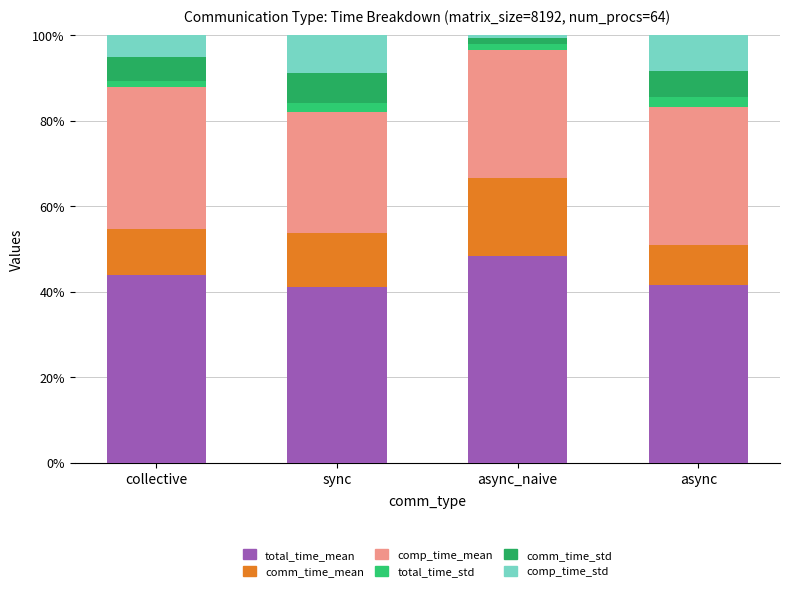

At which category is the sum across all series the highest?

collective